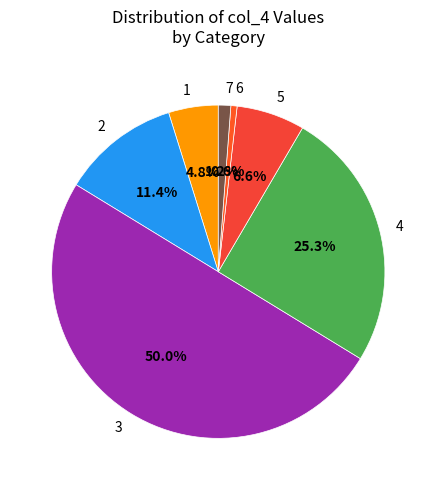

Which slice is the largest?

3